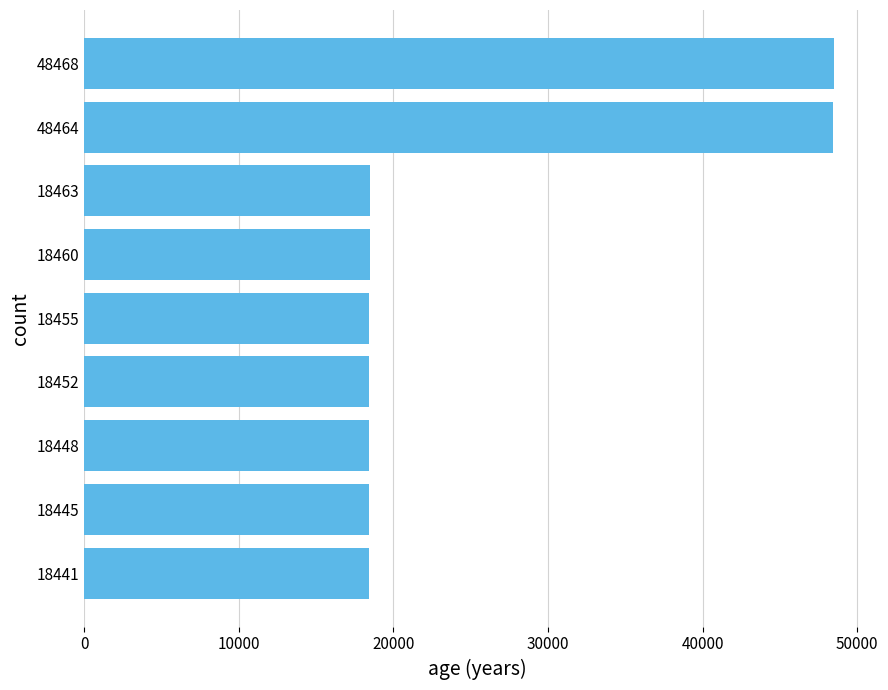

The value at 18455 is 5355. True or false?

False